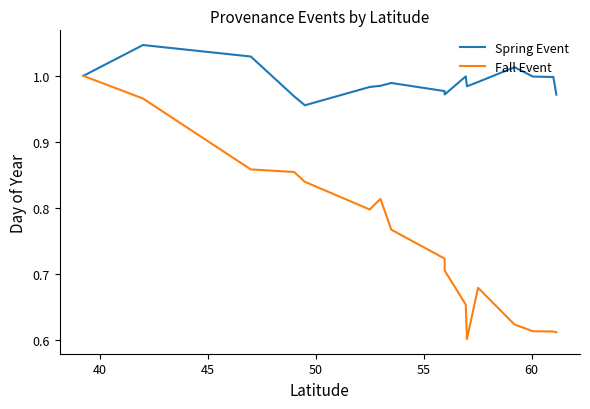

Which series has the largest total across all categories?

Spring Event